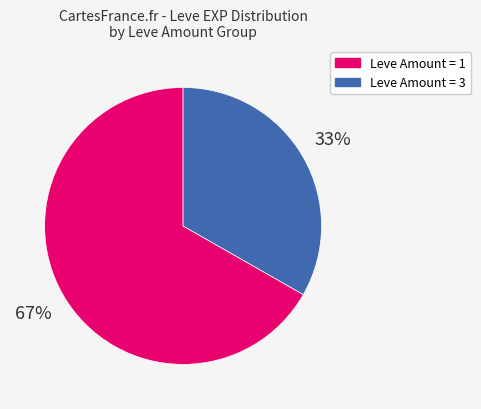

What is the majority slice?

Leve Amount = 1